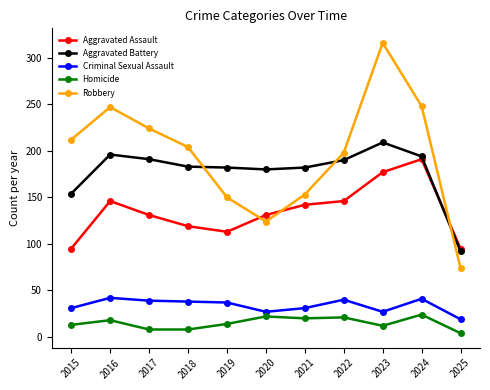

Read the Homicide value at 2023.

12